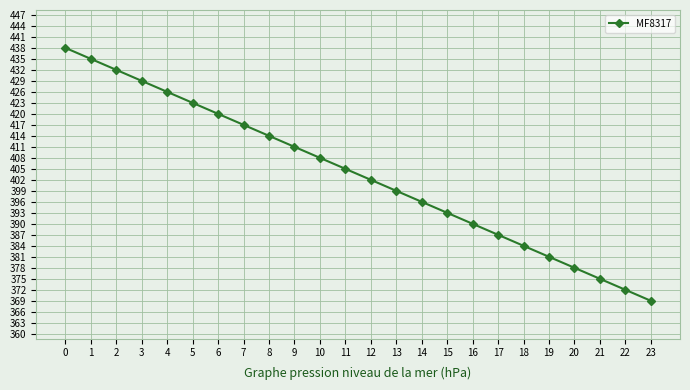

What is the value of the 1st point from the left?

438